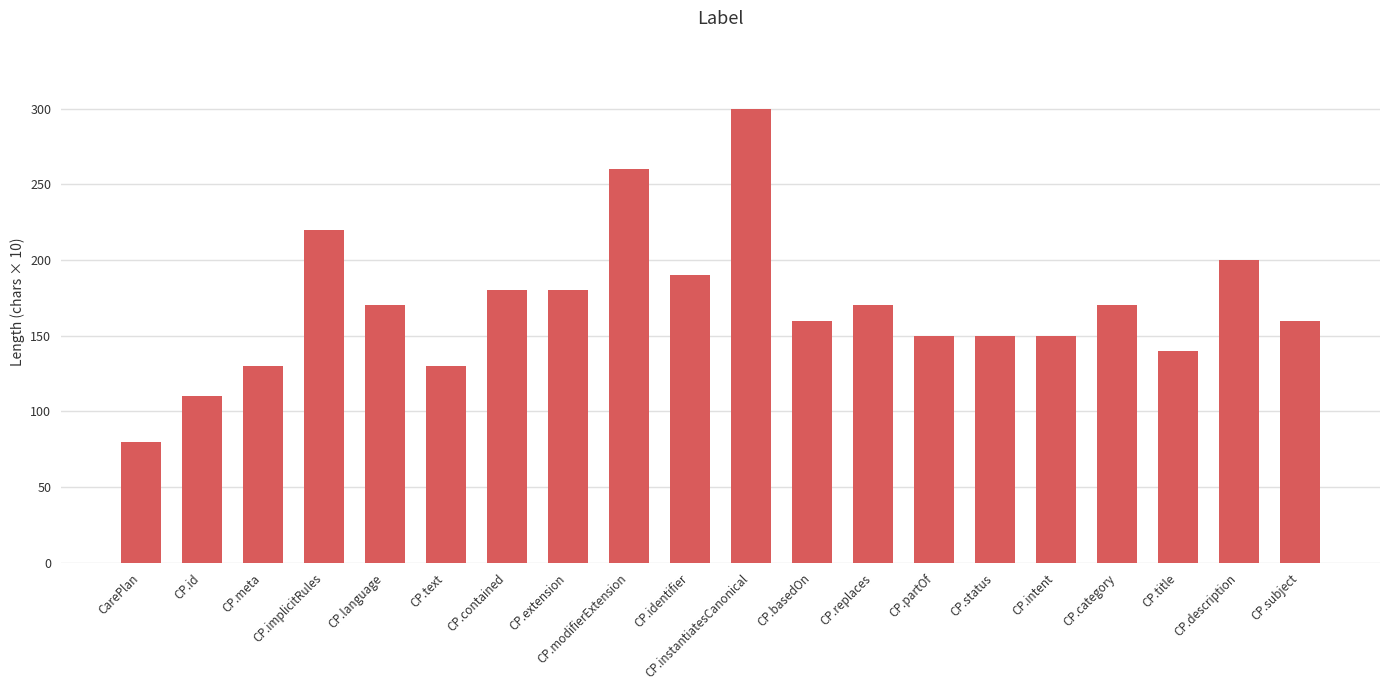

At which label does the data first exceed 170?

CP.implicitRules